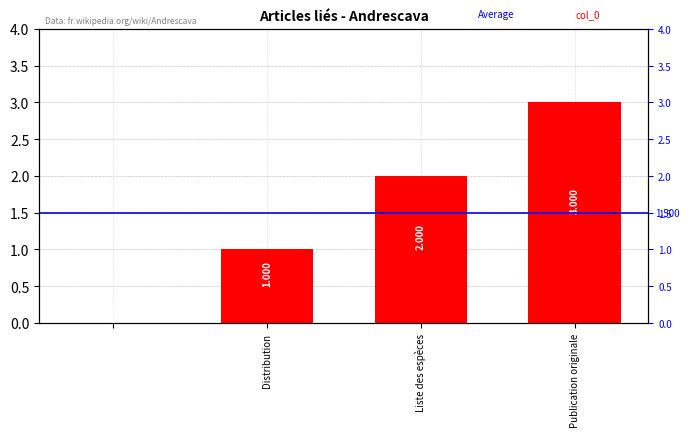

Does the chart contain any negative values?

No